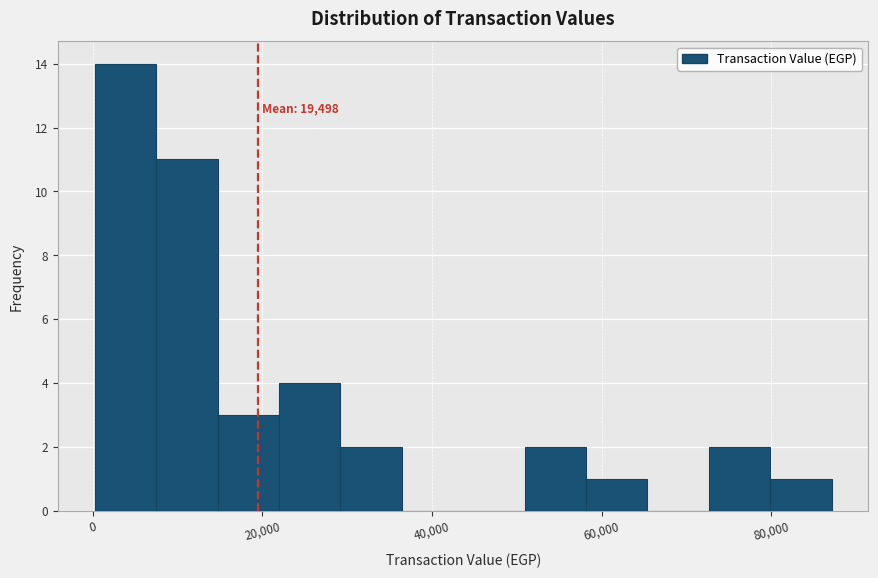

Read against the x-axis, roughly where is the centre of the tallest bar?

4000